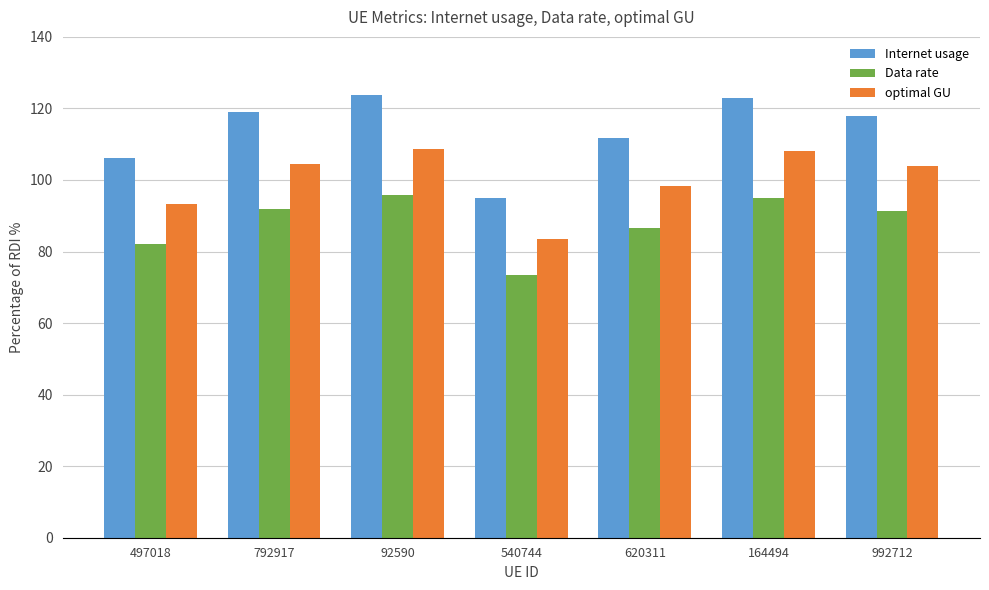

At which label does optimal GU first exceed 103?

792917